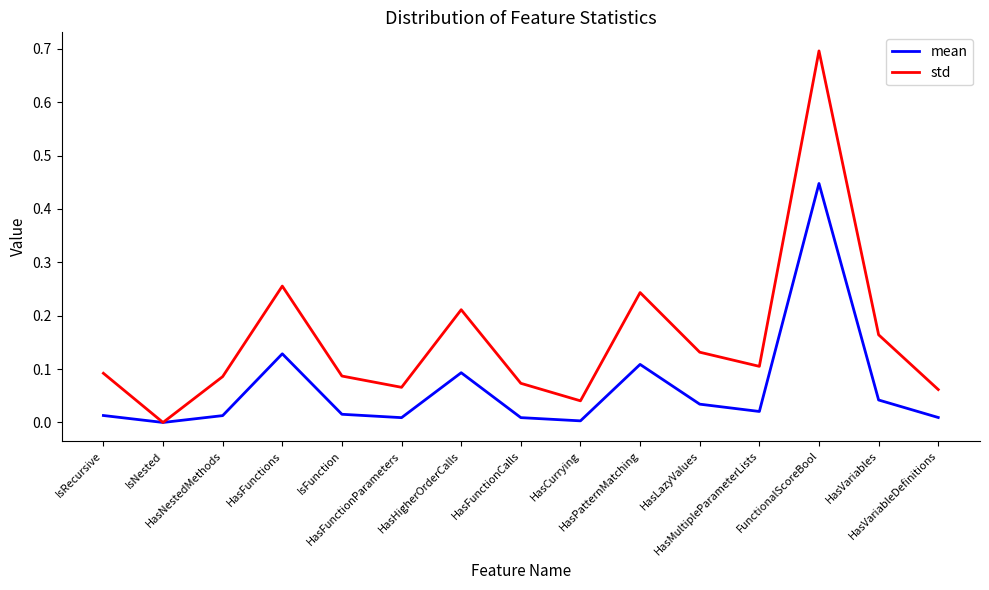

Which series has the largest range (max minus min)?

std